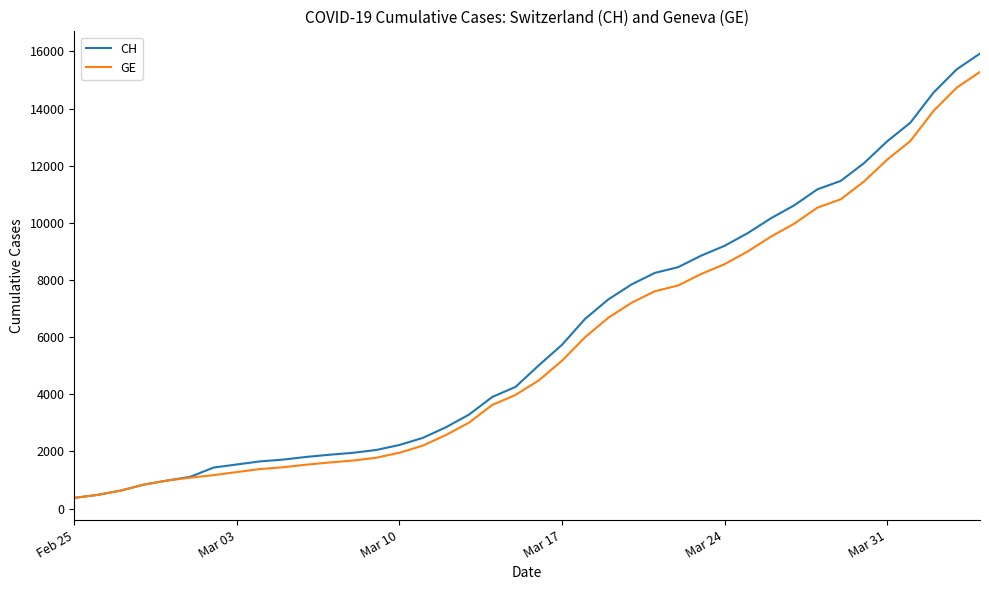

Which series has the largest range (max minus min)?

CH